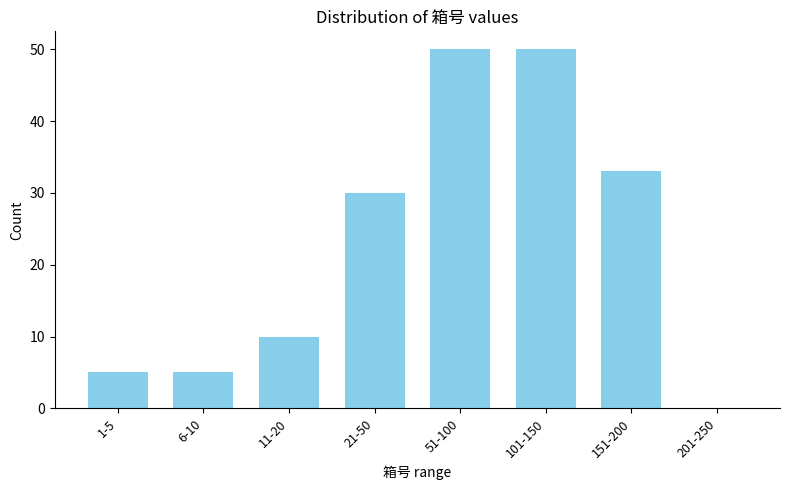

Reading left to right, what are all the values shown in this chart?

1-5=5	6-10=5	11-20=10	21-50=30	51-100=50	101-150=50	151-200=33	201-250=0